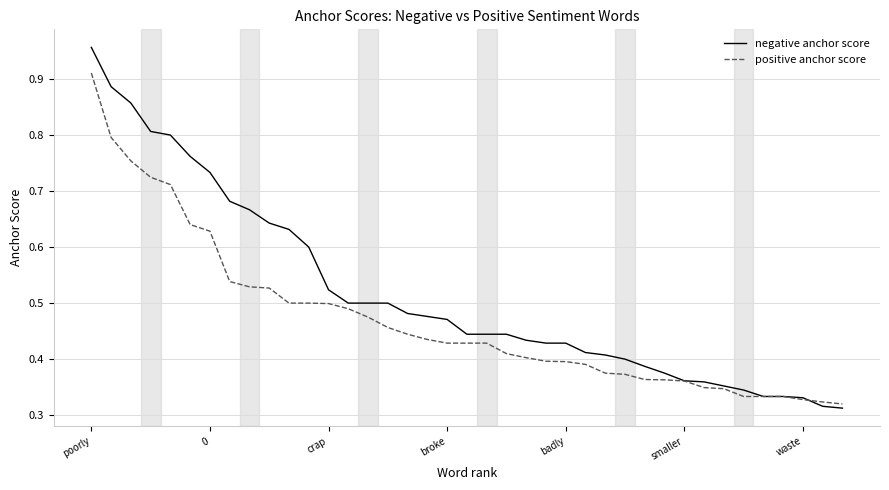

Which series has the widest spread of values?

negative anchor score